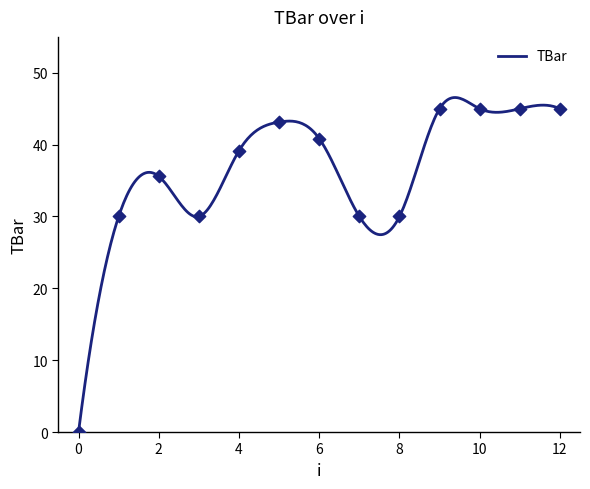

Approximately how many times larger is the value at 10 compared to 12?

1.0